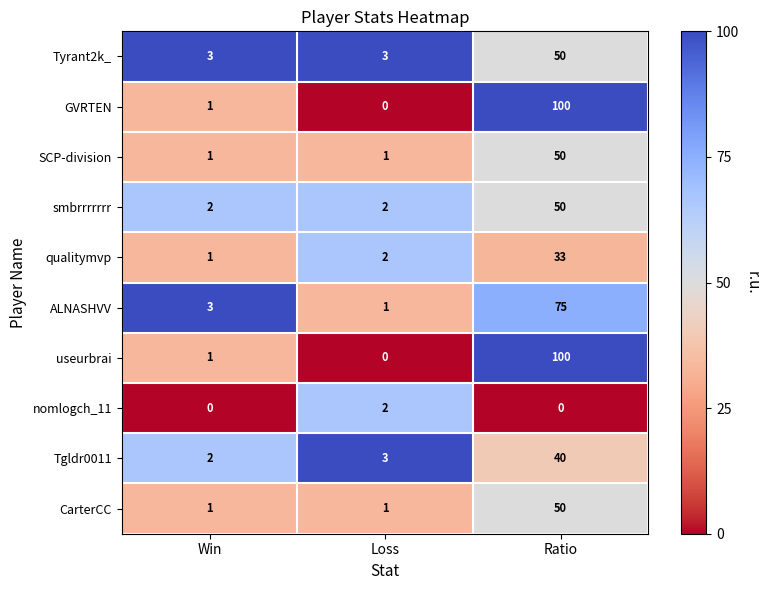

What is the maximum value for useurbrai?

100